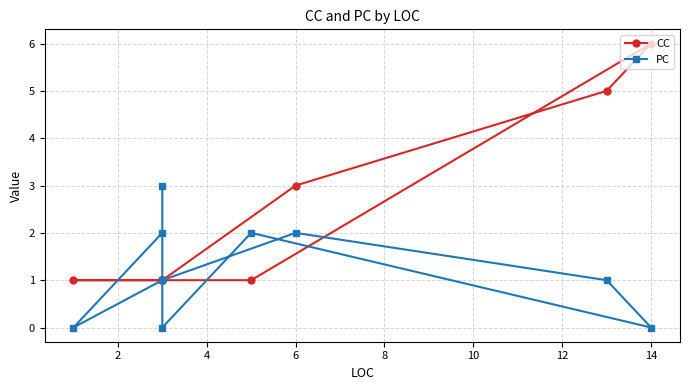

True or false: PC and CC cross at least once.

True